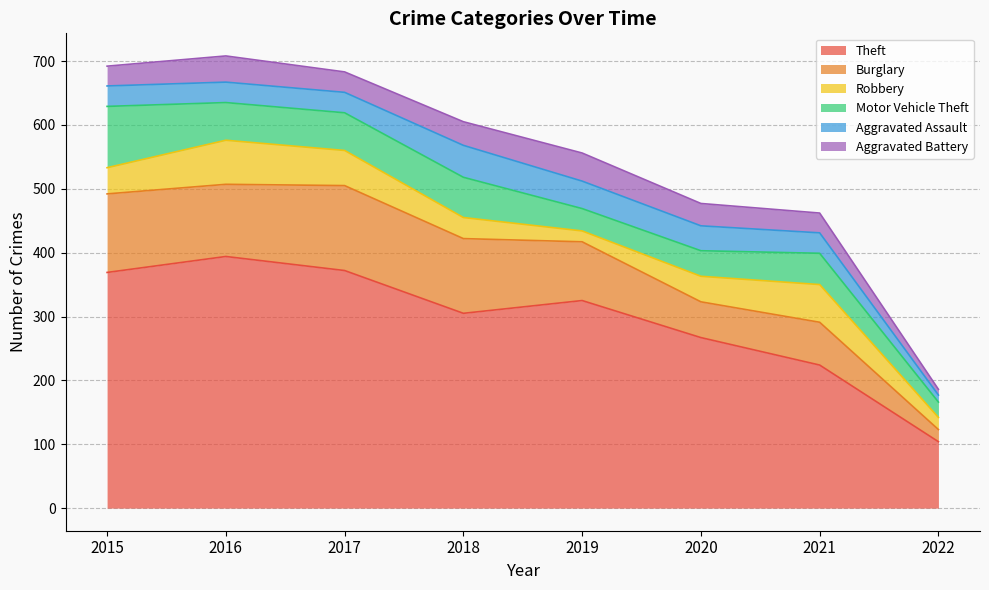

Which series changed the most between 2020 and 2021?

Theft